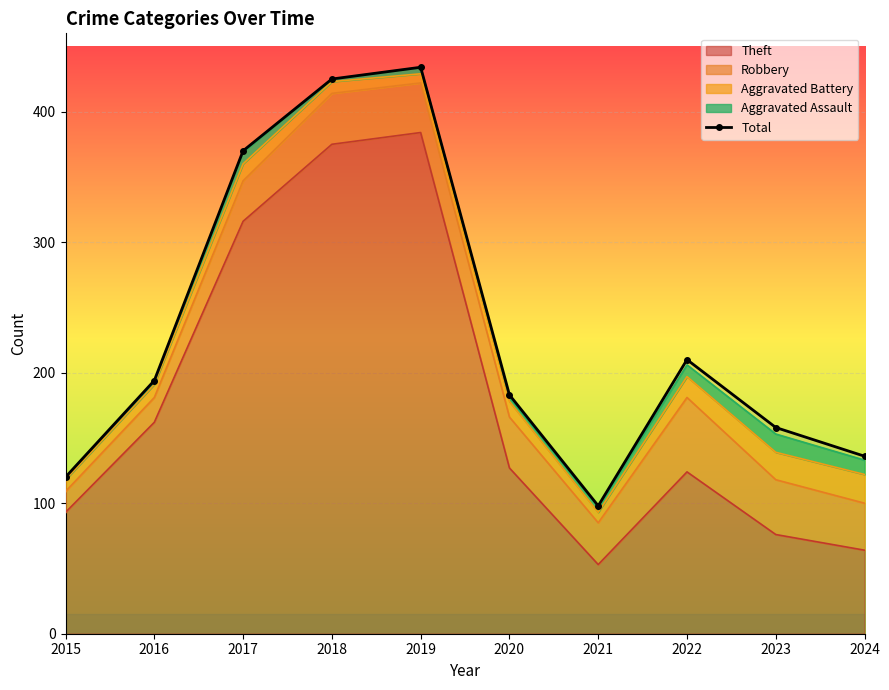

True or false: there are more than 1 points higher than both neighbors.

True